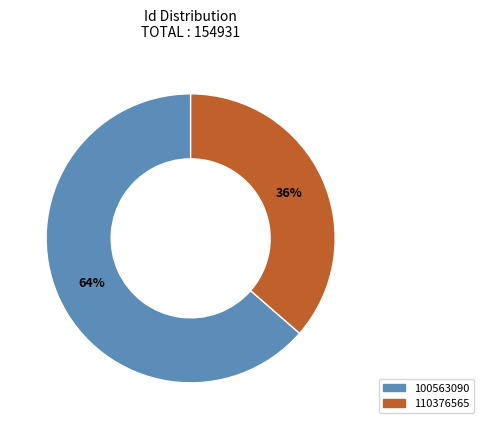

The 110376565 slice represents 36% of the pie. True or false?

True